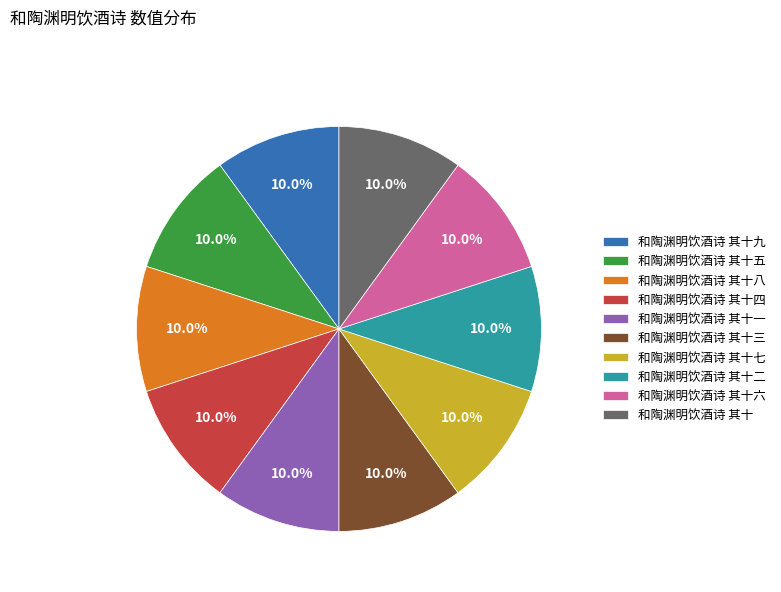

Does 和陶渊明饮酒诗 其十六 account for over 50% of the chart?

No